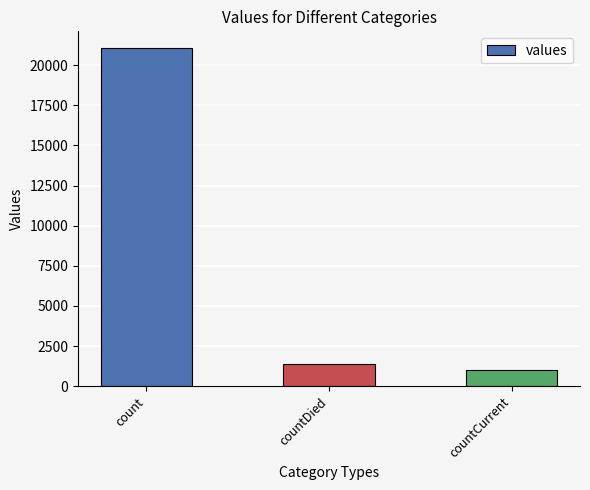

Reading right to left, what are all the values shown in this chart?

countCurrent=1006	countDied=1405	count=21050